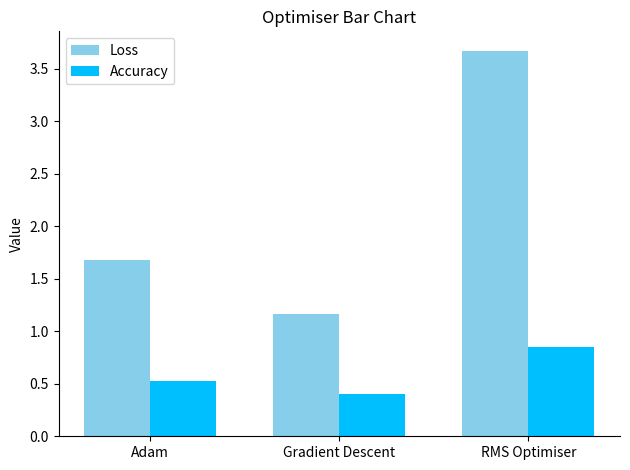

Which series changed the most between Gradient Descent and RMS Optimiser?

Loss